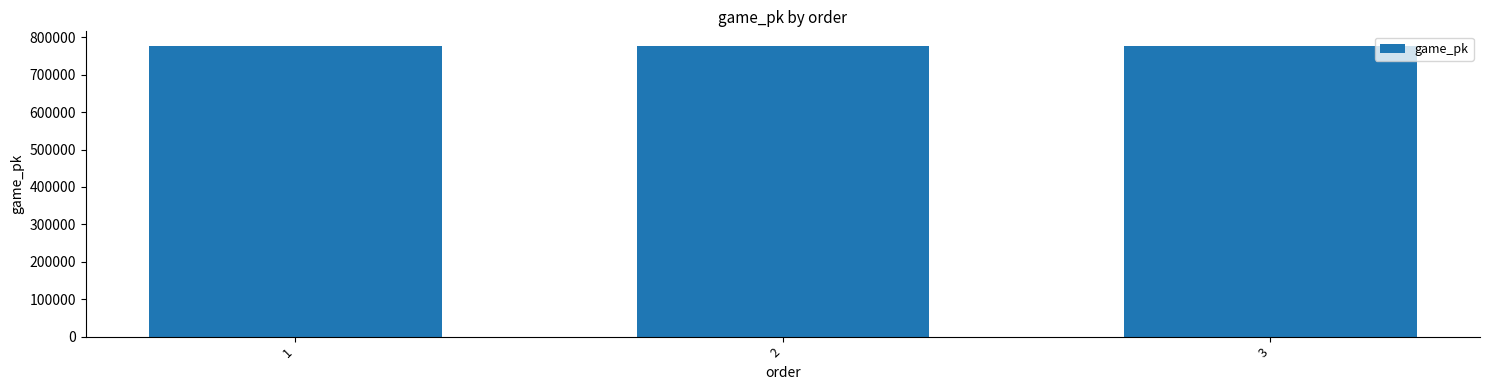

The chart shows a value of 1363358 at 3. True or false?

False